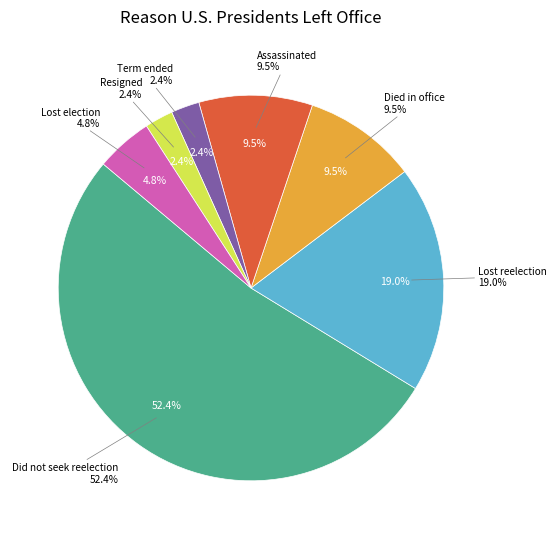

Rank the categories by value from highest to lowest.

Did not seek reelection, Lost reelection, Died in office, Assassinated, Lost election, Term ended, Resigned